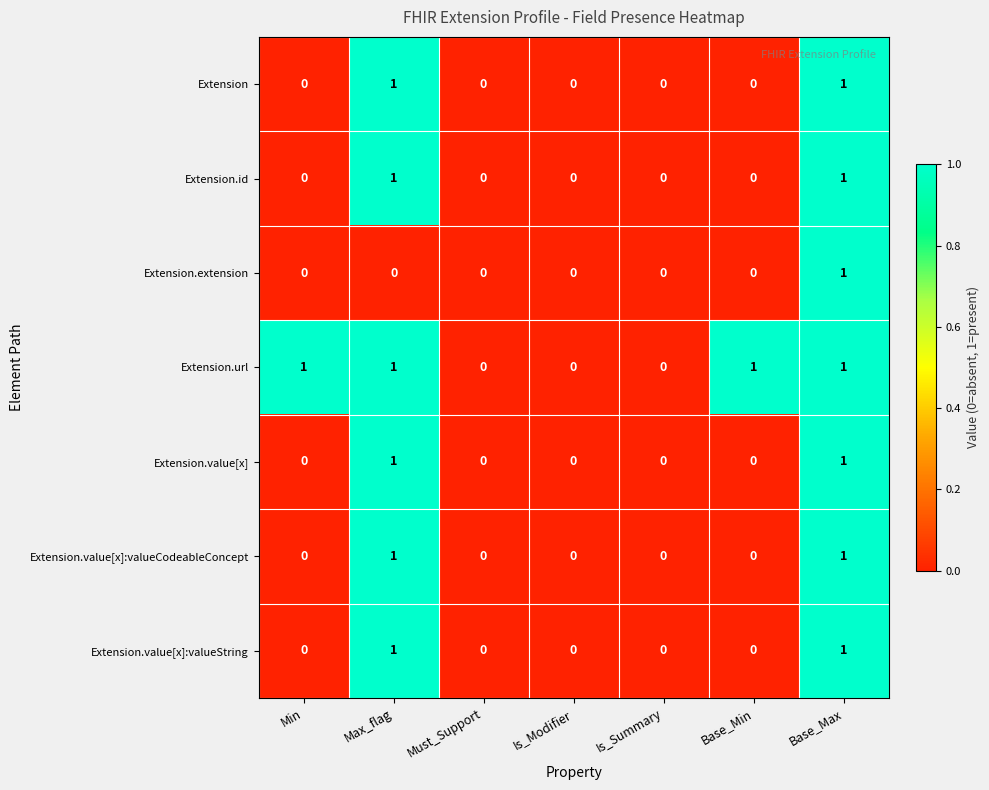

How many Extension.value[x]:valueCodeableConcept values are between 0 and 1?

7